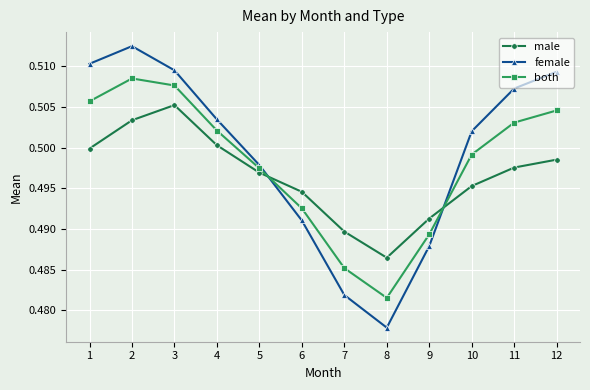

Count the number of data series in this chart.

3